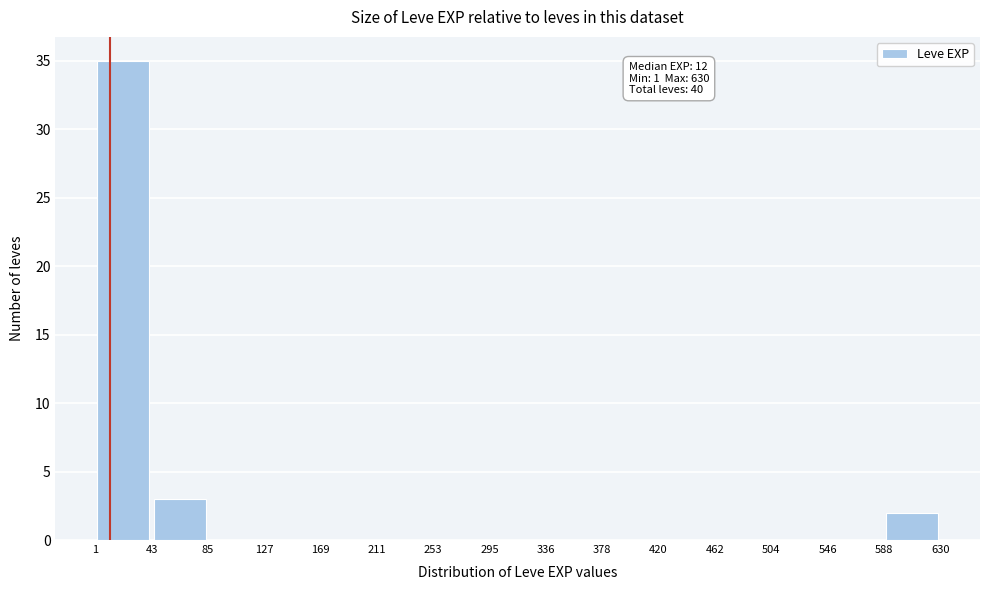

Over which range of the x-axis is the bar tallest?

1 to 43